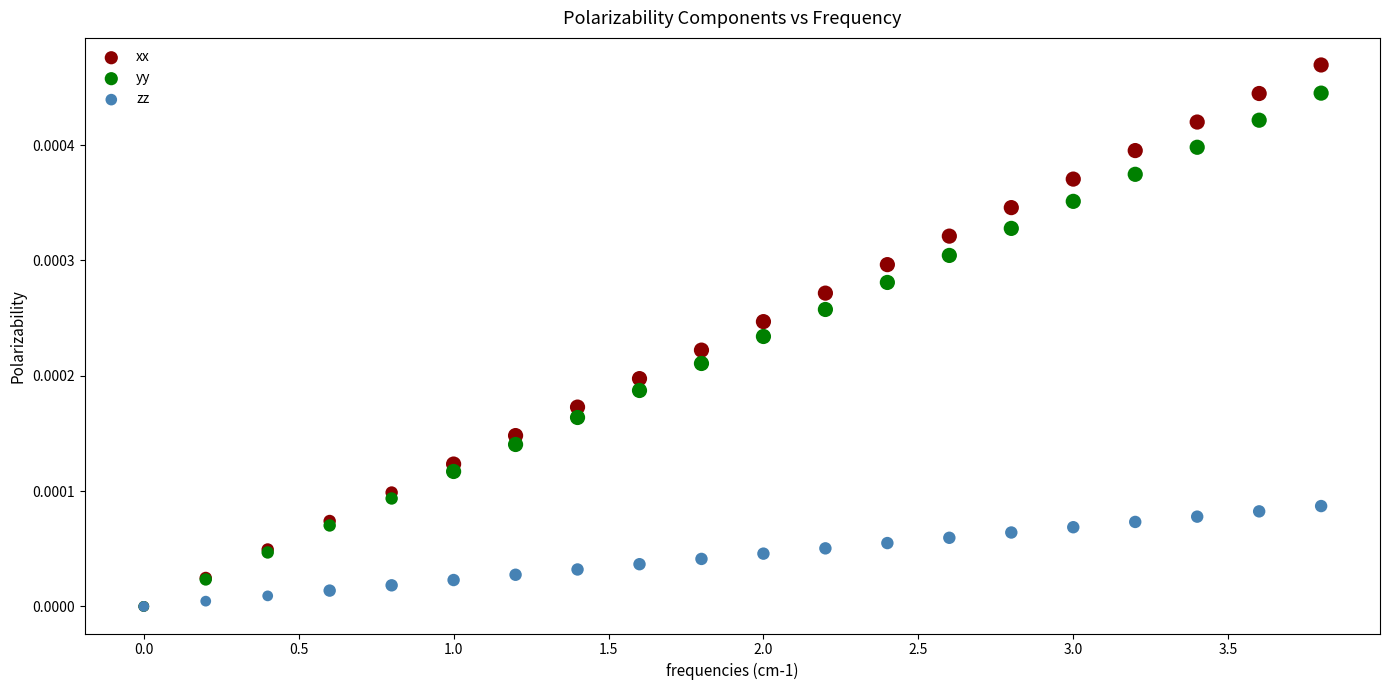

What are all the series names shown in the legend?

xx, yy, zz